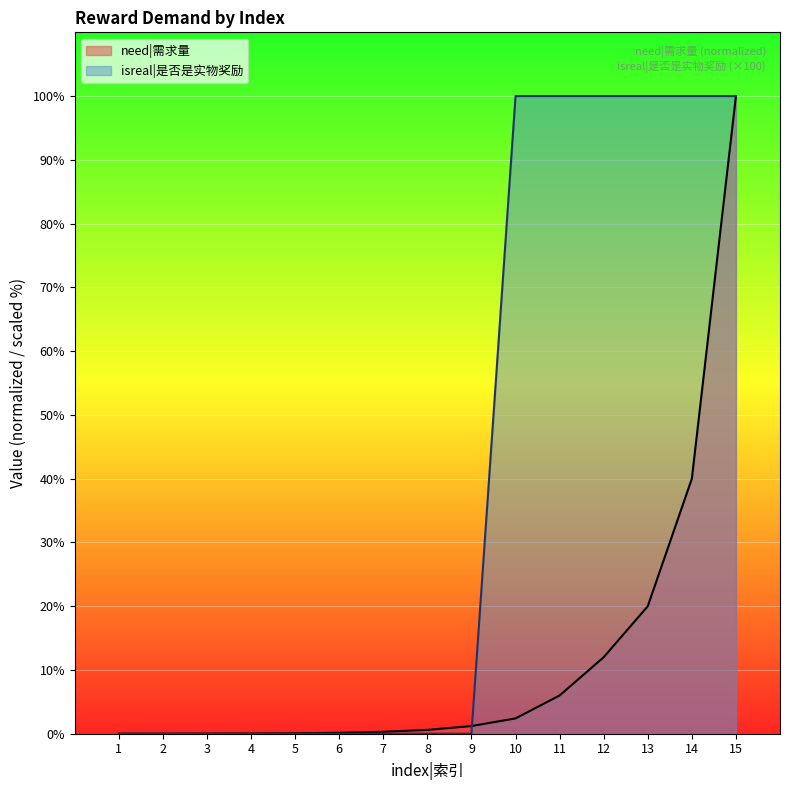

The value of need|需求量 at 5 is 0.1. True or false?

True